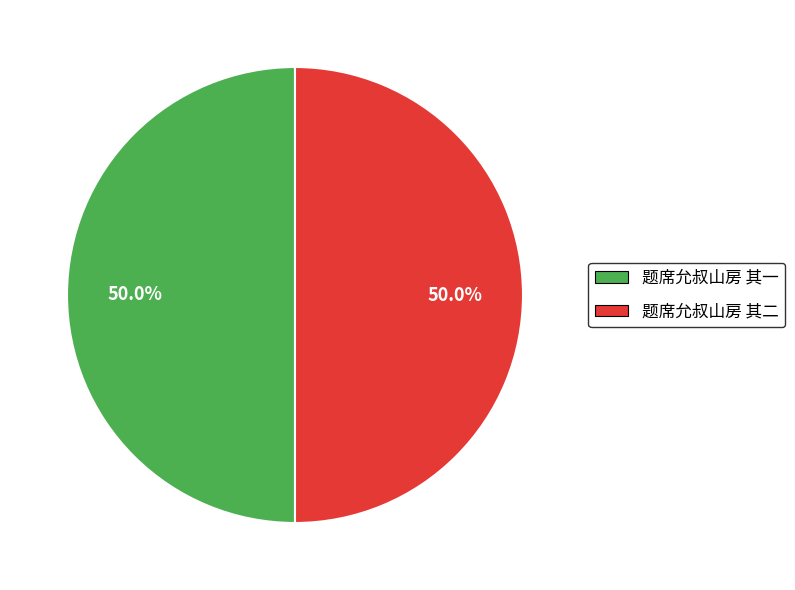

To the nearest percent, what percentage of the pie is 题席允叔山房 其二?

50%